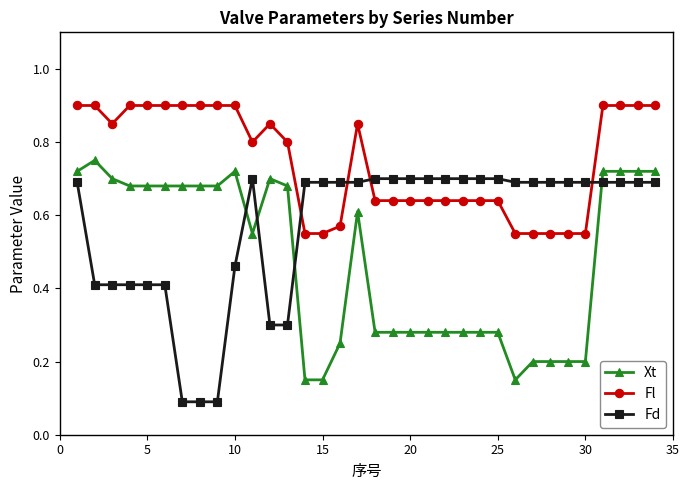

List the series in order of their overall mean, lowest first.

Xt, Fd, Fl